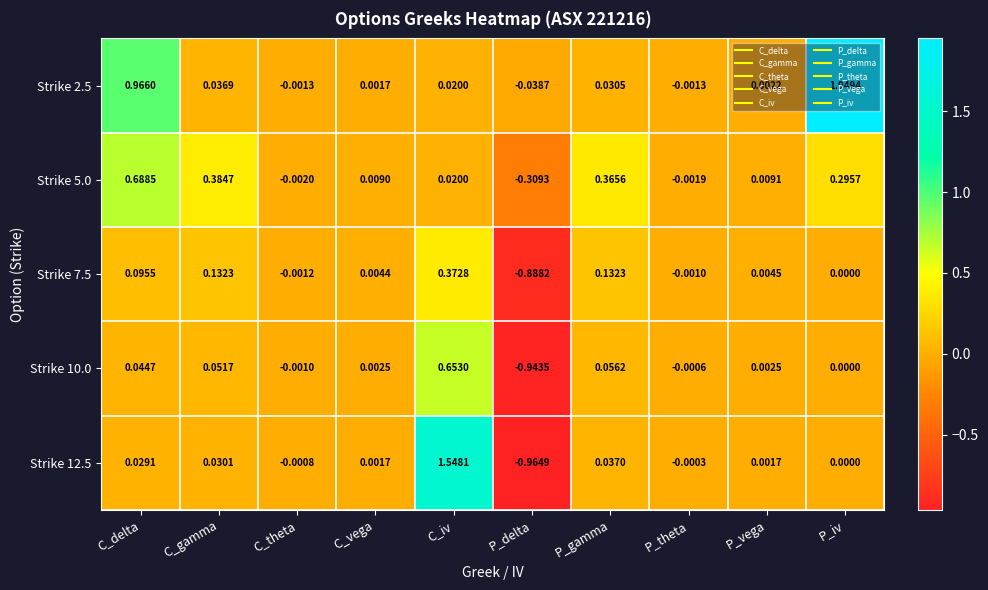

At which category is the sum across all series the highest?

C_iv